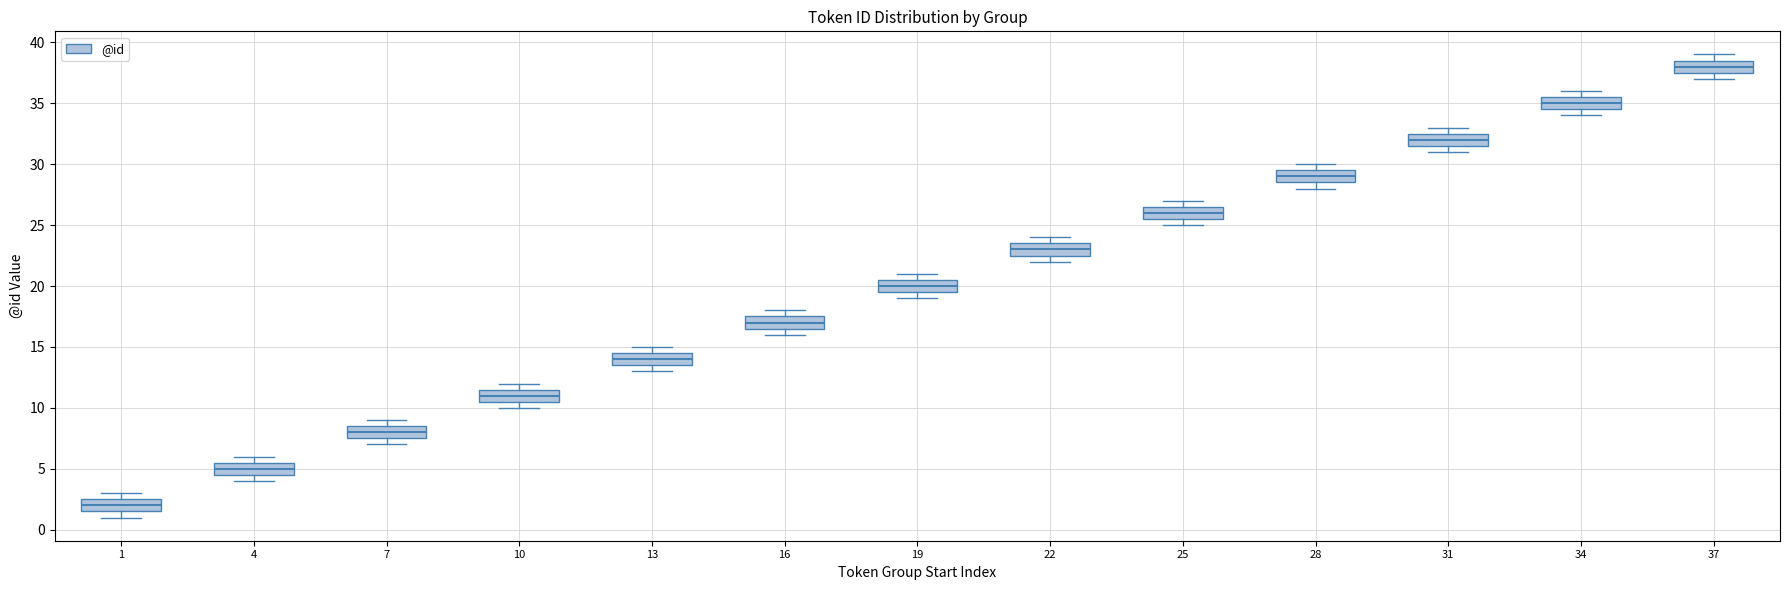

Reading left to right, read every box against the y-axis: the position of its median line, the range the box covers, and the ends of its whiskers. The values are not printed on the chart, so give them approximately, as read against the axis.

1: median 2.0, box 1.5 to 2.5, whiskers 1.0 to 3.0
4: median 5.0, box 4.5 to 5.5, whiskers 4.0 to 6.0
7: median 8.0, box 7.5 to 8.5, whiskers 7.0 to 9.0
10: median 11.0, box 10.5 to 11.5, whiskers 10.0 to 12.0
13: median 14.0, box 13.5 to 14.5, whiskers 13.0 to 15.0
16: median 17.0, box 16.5 to 17.5, whiskers 16.0 to 18.0
19: median 20.0, box 19.5 to 20.5, whiskers 19.0 to 21.0
22: median 23.0, box 22.5 to 23.5, whiskers 22.0 to 24.0
25: median 26.0, box 25.5 to 26.5, whiskers 25.0 to 27.0
28: median 29.0, box 28.5 to 29.5, whiskers 28.0 to 30.0
31: median 32.0, box 31.5 to 32.5, whiskers 31.0 to 33.0
34: median 35.0, box 34.5 to 35.5, whiskers 34.0 to 36.0
37: median 38.0, box 37.5 to 38.5, whiskers 37.0 to 39.0